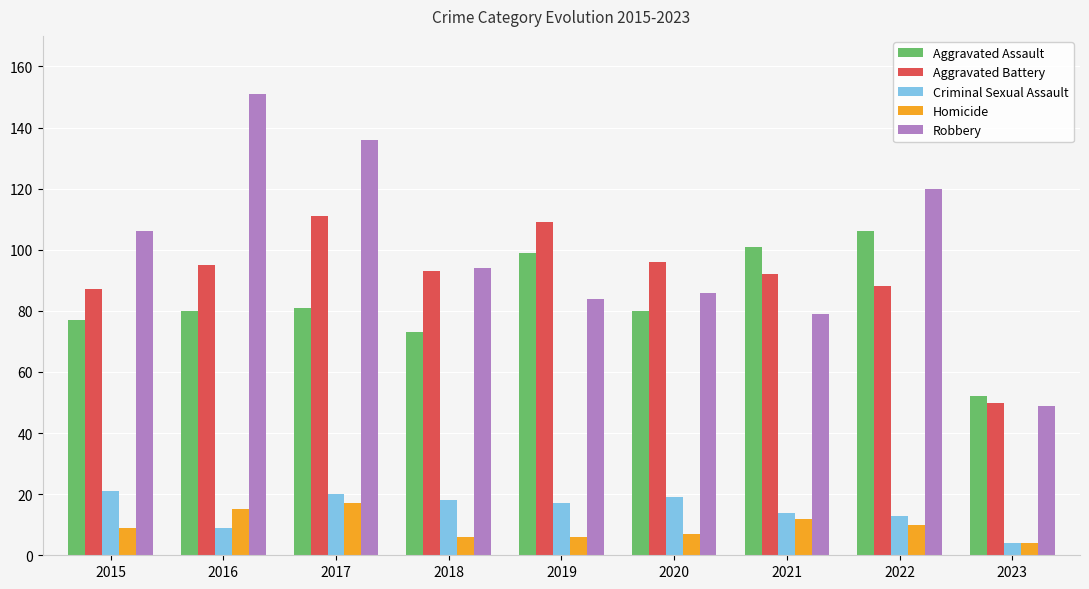

Which series has the largest total across all categories?

Robbery